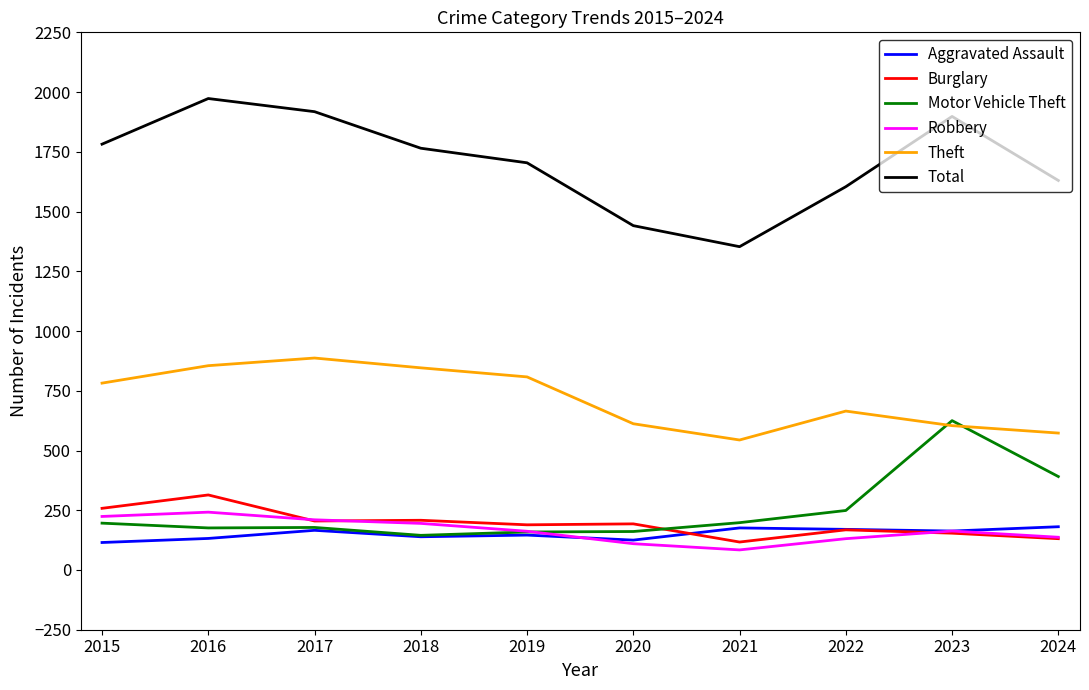

Is it true that Theft equals 665 at 2022?

True